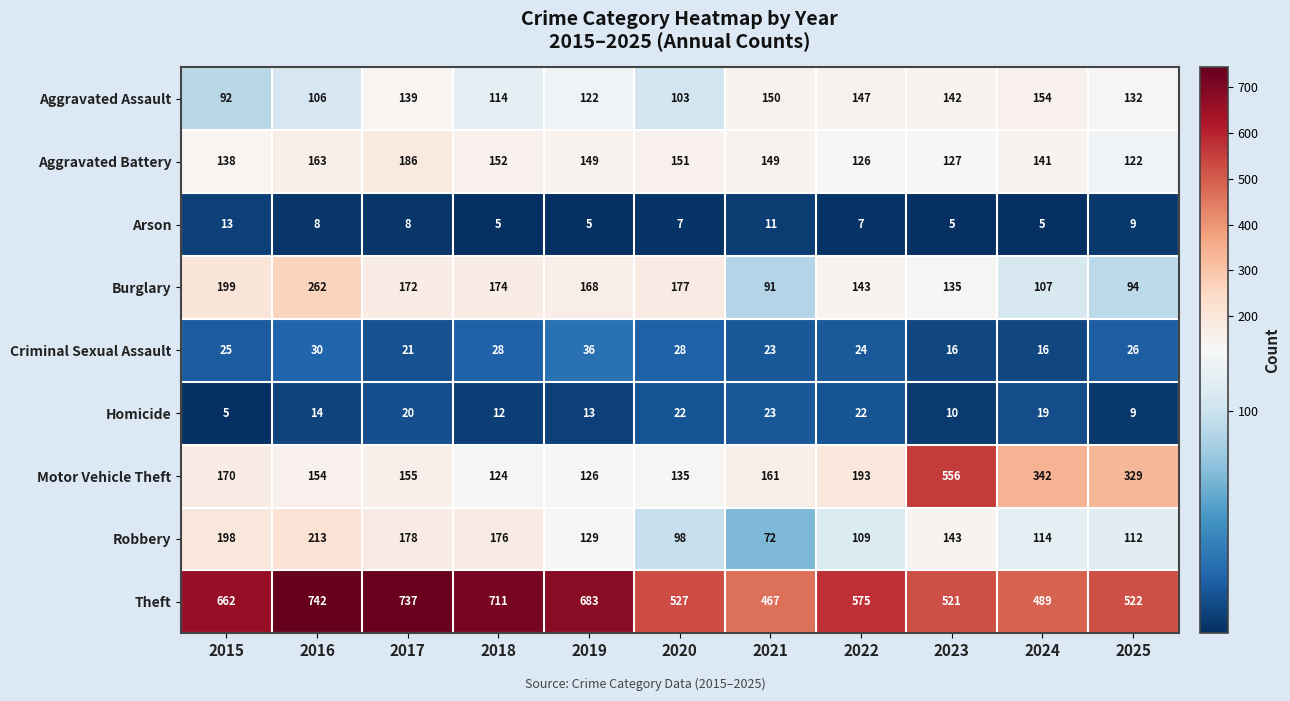

At 2024, list the series in order from largest to smallest.

Theft, Motor Vehicle Theft, Aggravated Assault, Aggravated Battery, Robbery, Burglary, Homicide, Criminal Sexual Assault, Arson